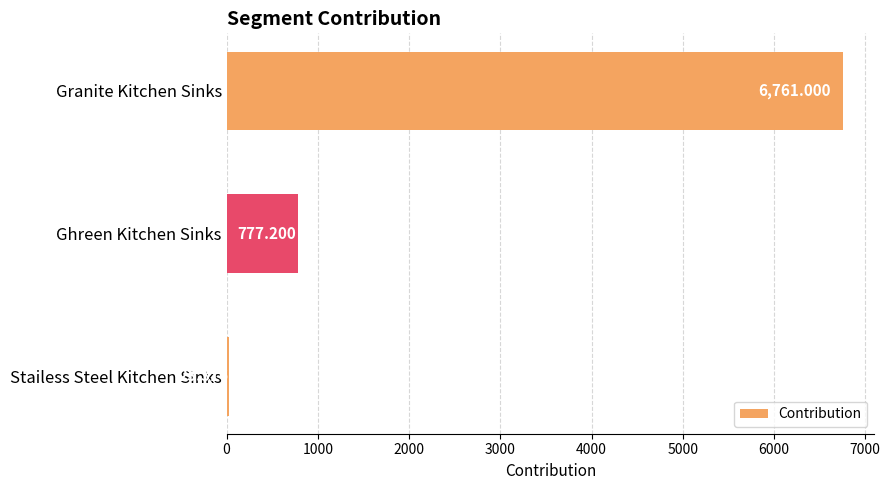

At which category does the chart reach its peak across all series?

Granite Kitchen Sinks